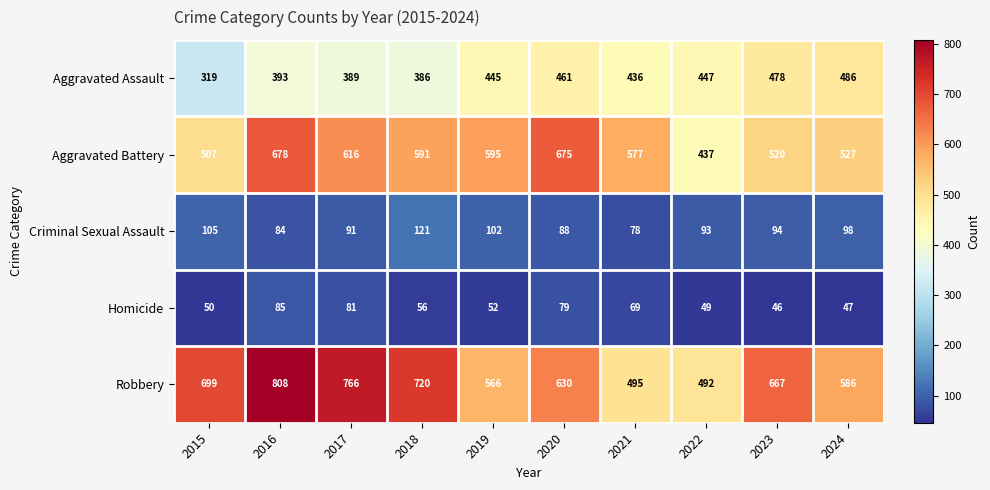

How many categories are shown in the chart?

10